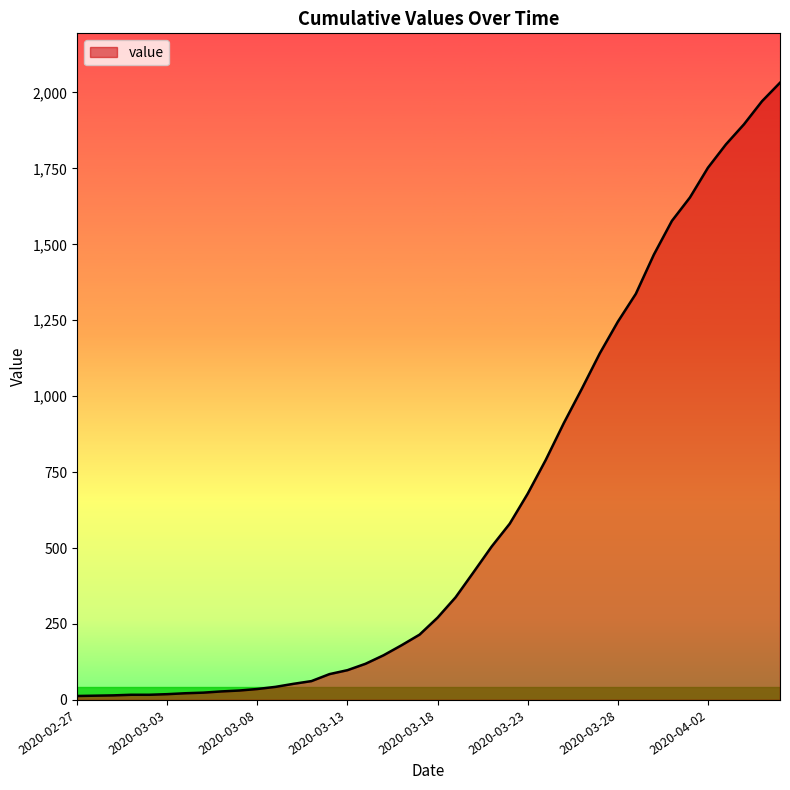

What is the sum of all values?

24656